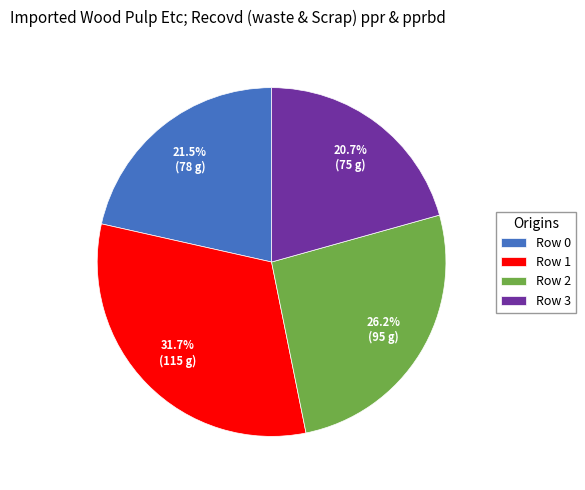

Approximately how many times larger is the value at Row 1 compared to Row 2?

1.2